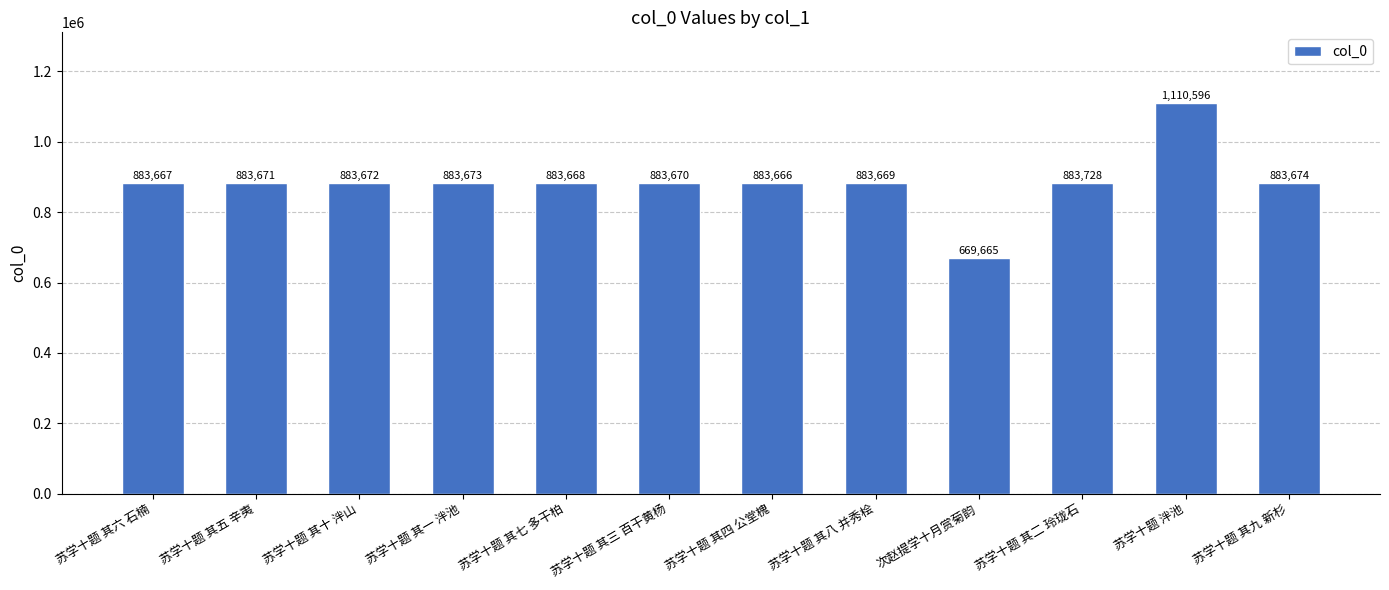

What is the smallest value displayed?

669665